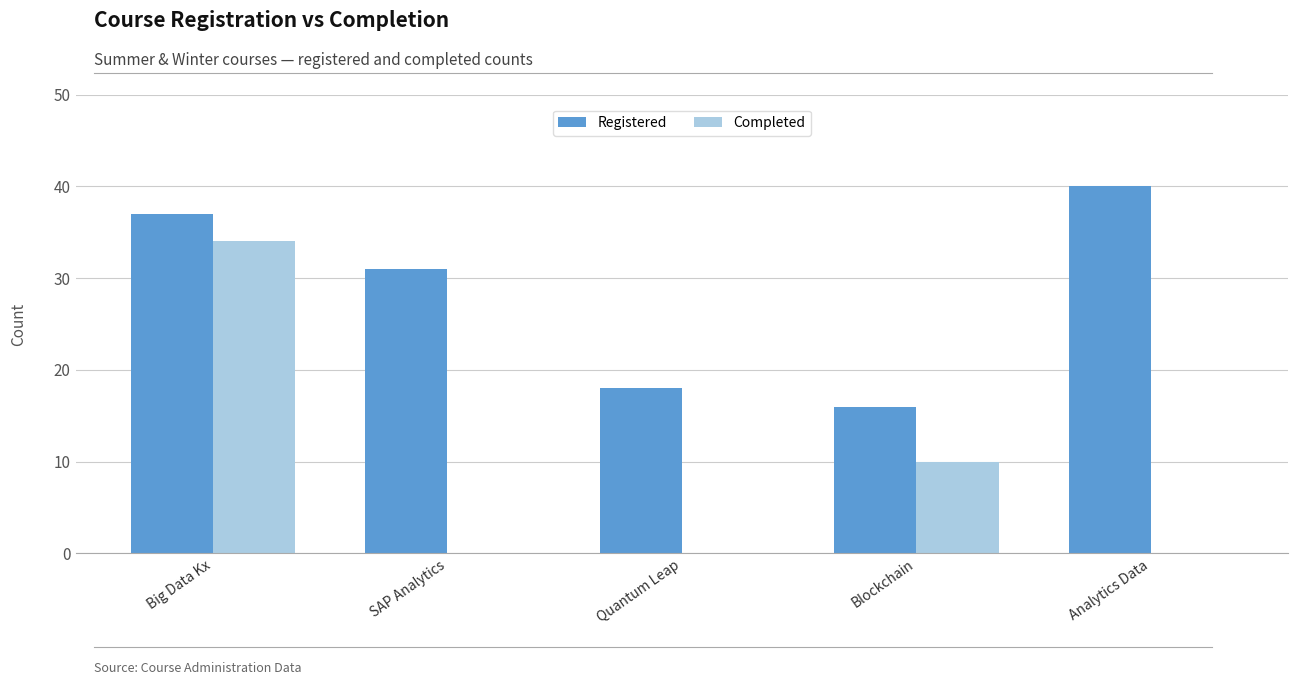

Reading left to right, list all the values displayed in this chart.

Registered: 37	31	18	16	40
Completed: 34	0	0	10	0